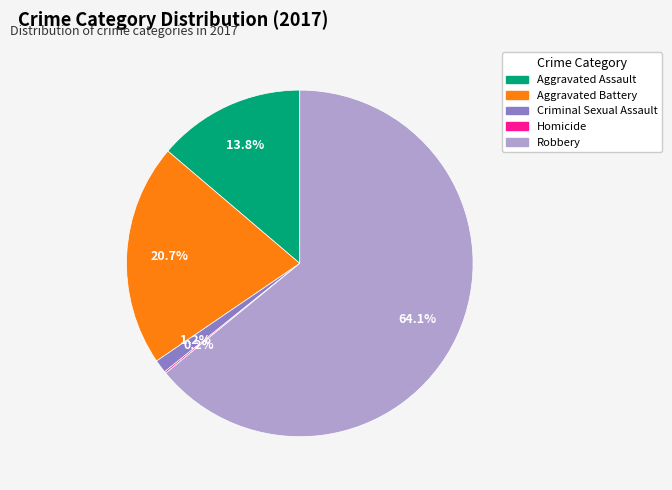

To the nearest percent, what is the difference between the Criminal Sexual Assault and Robbery slice percentages?

63%